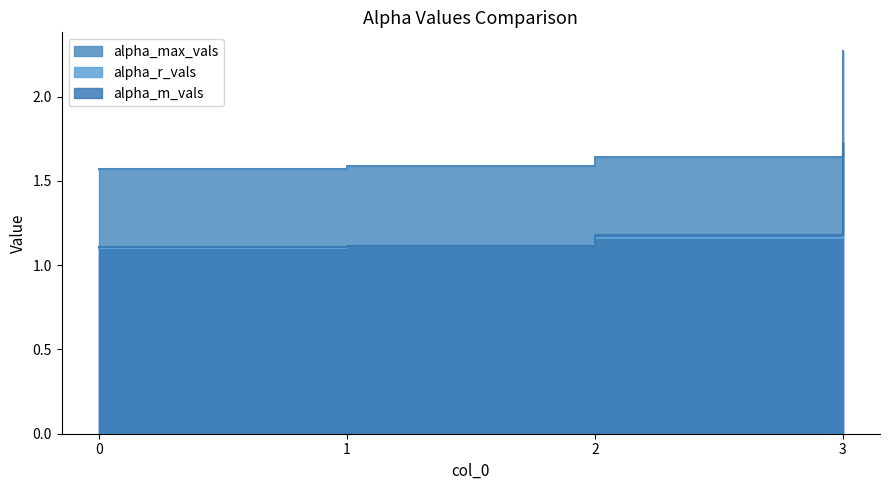

Reading left to right, list all the values displayed in this chart.

alpha_max_vals: 0=1.6	1=1.6	2=1.6	3=2.3
alpha_r_vals: 0=1.1	1=1.1	2=1.2	3=1.7
alpha_m_vals: 0=1.1	1=1.1	2=1.2	3=1.7